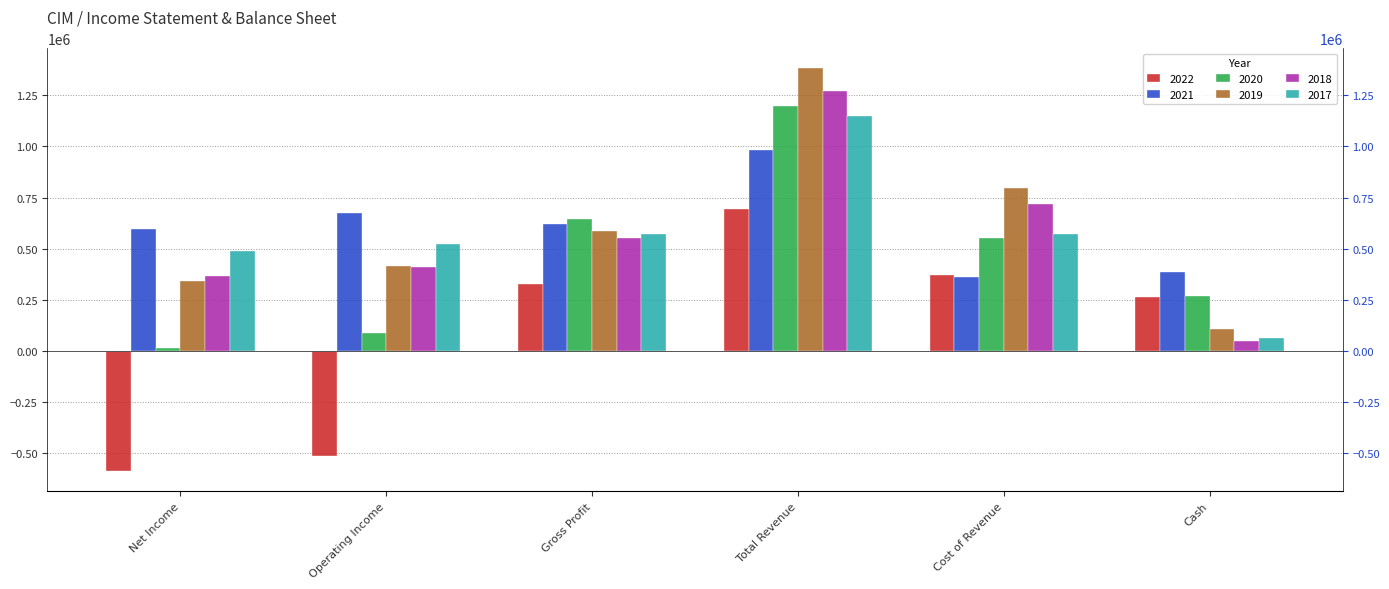

Which series has the largest total across all categories?

2019